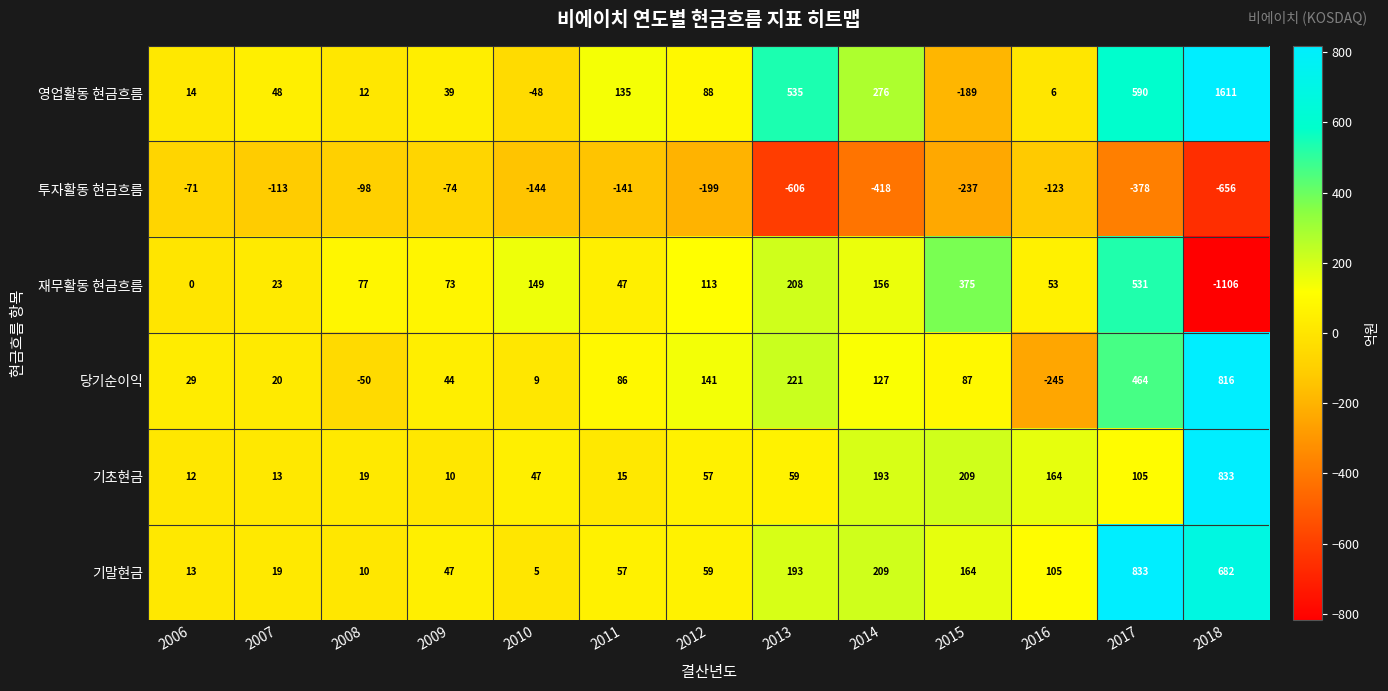

What is the difference between the 기말현금 values at 2016 and 2014?

104